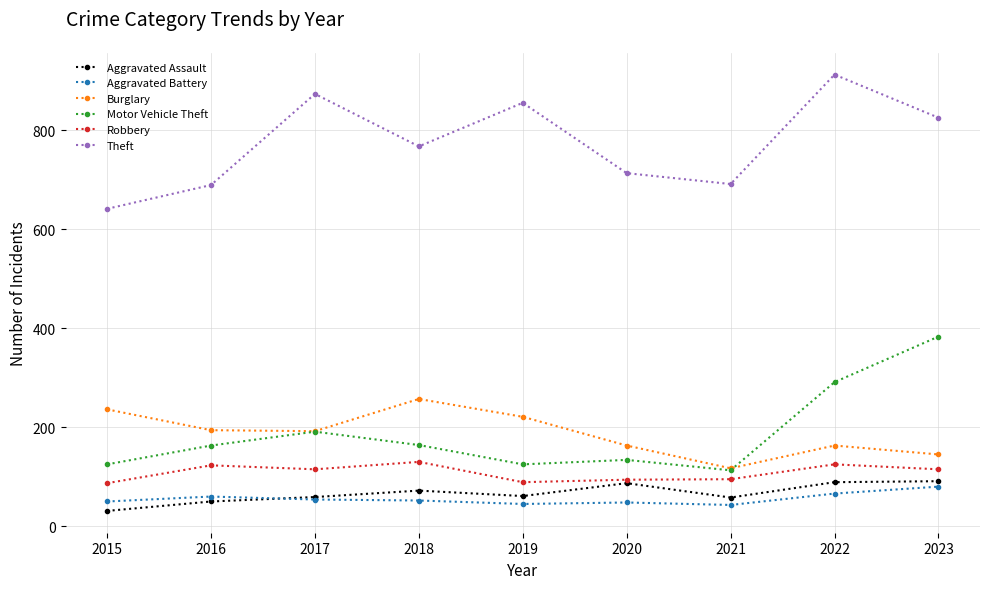

At how many categories does at least one series exceed 292?

9